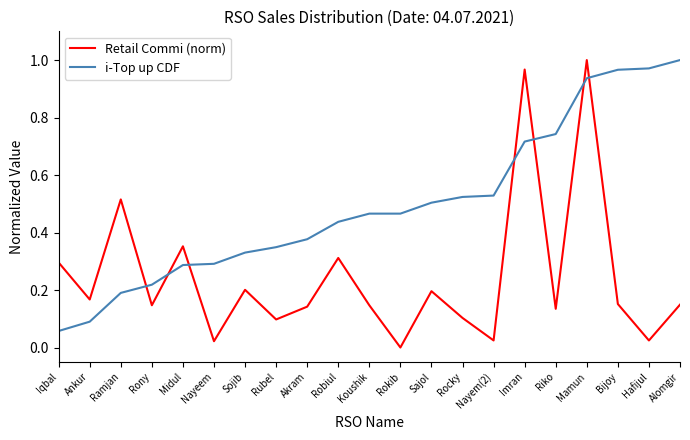

Is the value of i-Top up CDF at Alomgir greater than the value of Retail Commi (norm) at Alomgir?

Yes